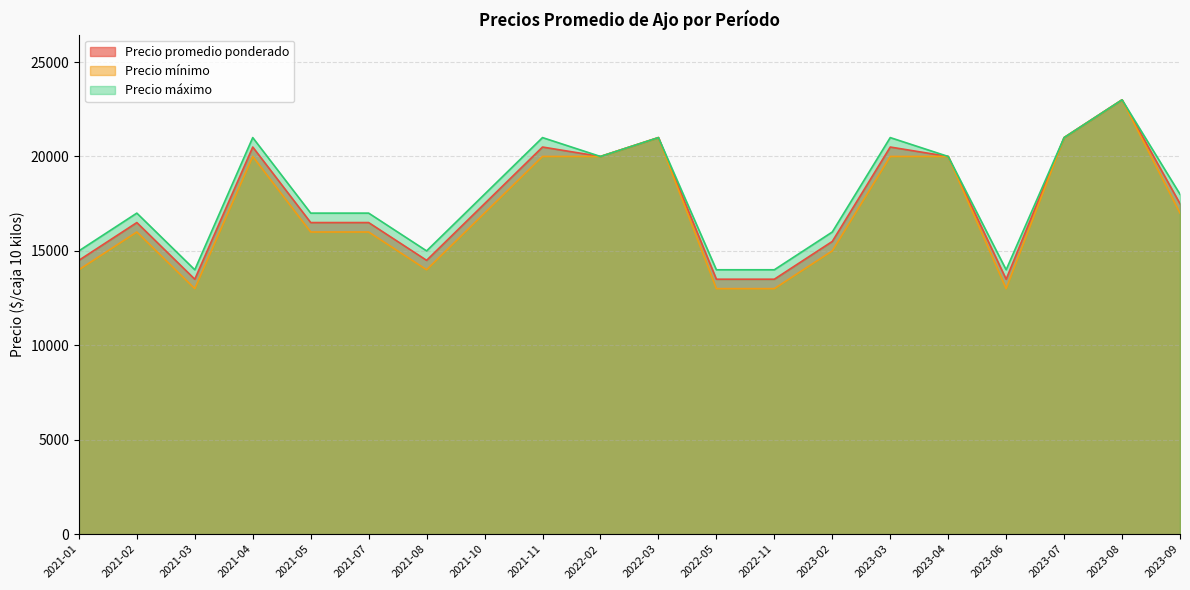

Count the number of categories in the chart.

20